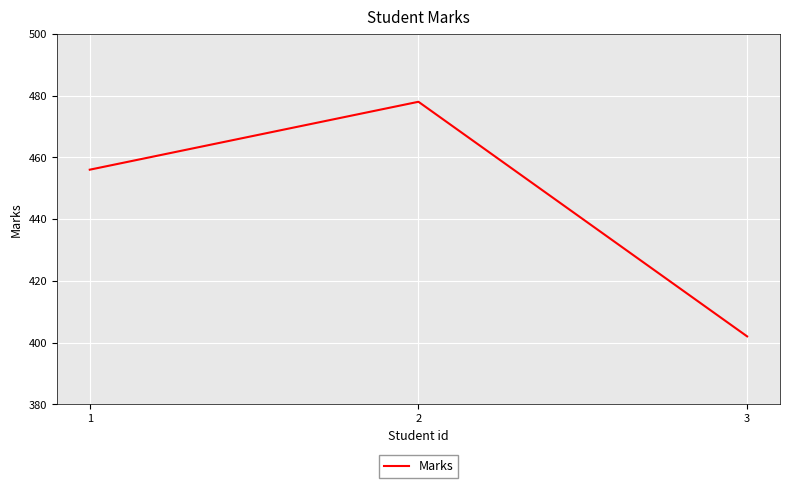

How many distinct data groups are displayed?

1